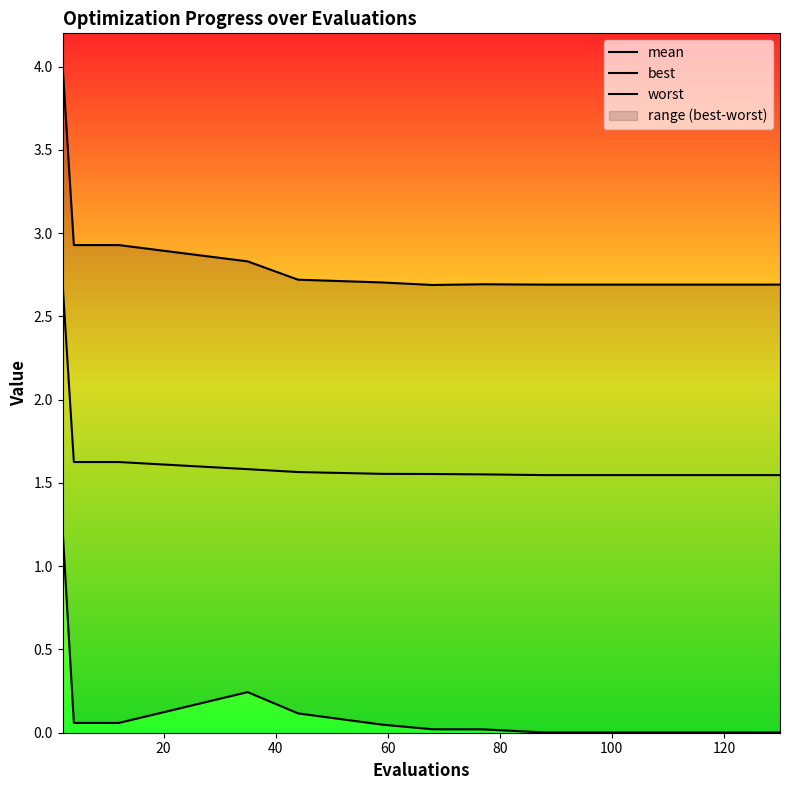

Rank the series by their maximum value, from lowest to highest.

best, mean, worst